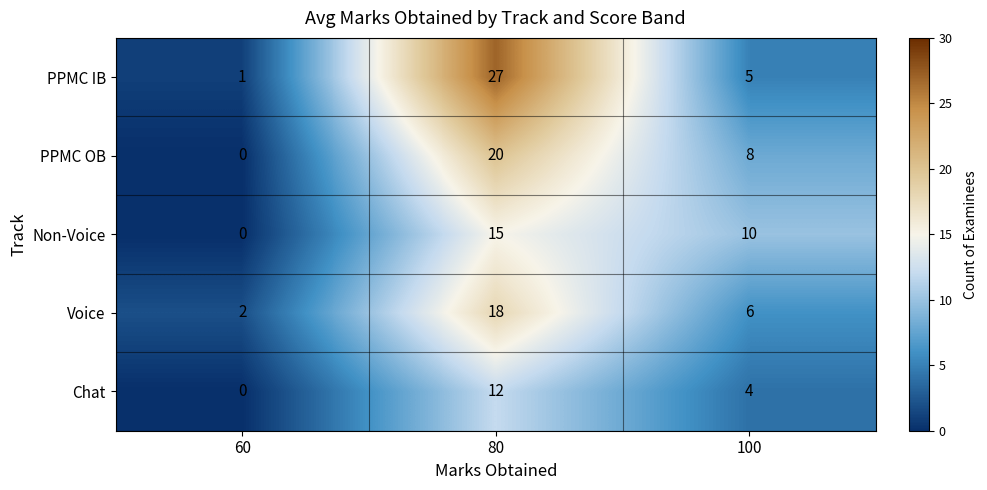

Reading left to right, what are all the values shown in this chart?

PPMC IB: 60=1	80=27	100=5
PPMC OB: 60=0	80=20	100=8
Non-Voice: 60=0	80=15	100=10
Voice: 60=2	80=18	100=6
Chat: 60=0	80=12	100=4